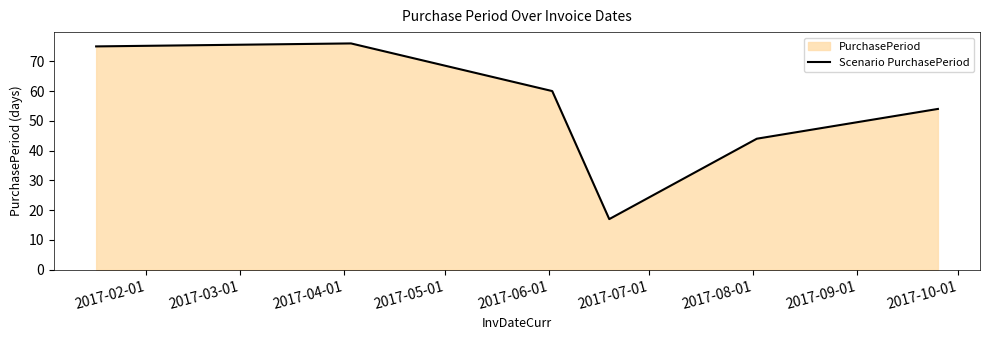

What is the maximum value shown in the chart?

76